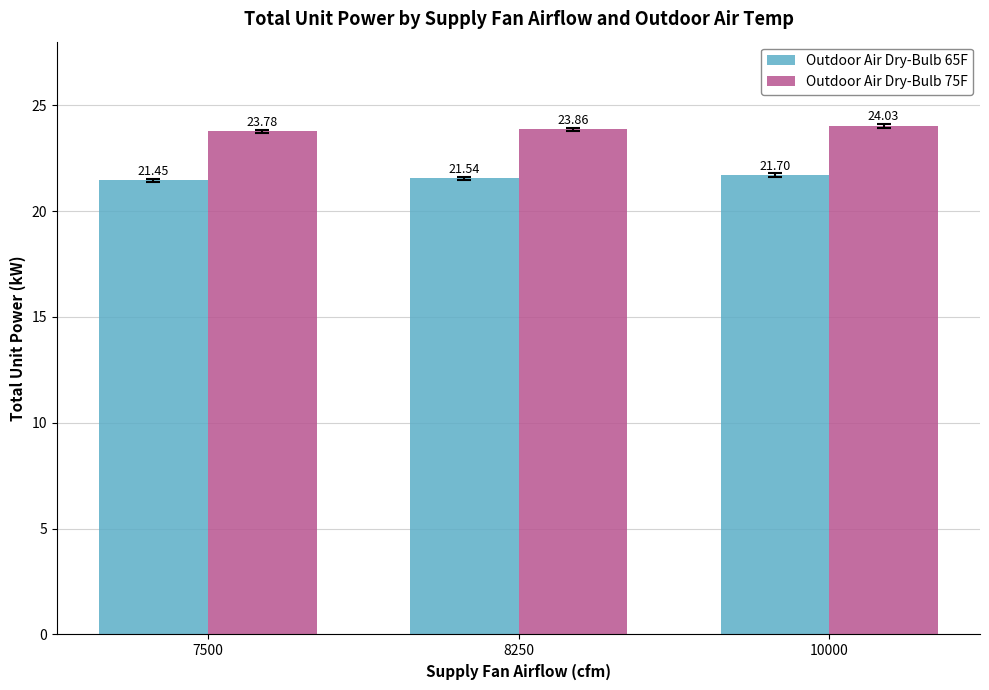

Is the value of Outdoor Air Dry-Bulb 65F at 10000 greater than the value of Outdoor Air Dry-Bulb 75F at 10000?

No